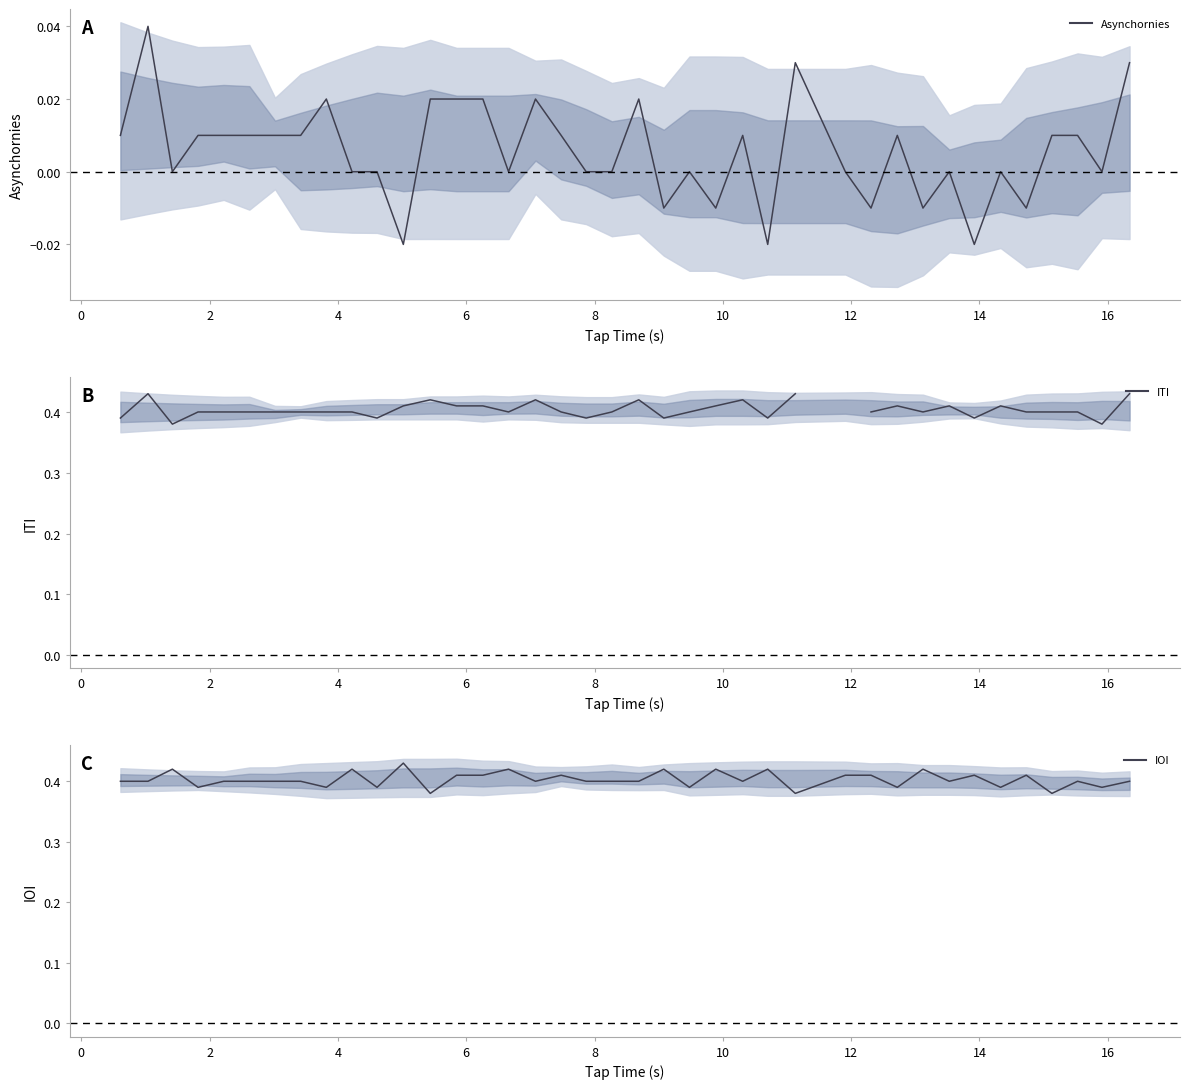

How many distinct data groups are displayed?

3